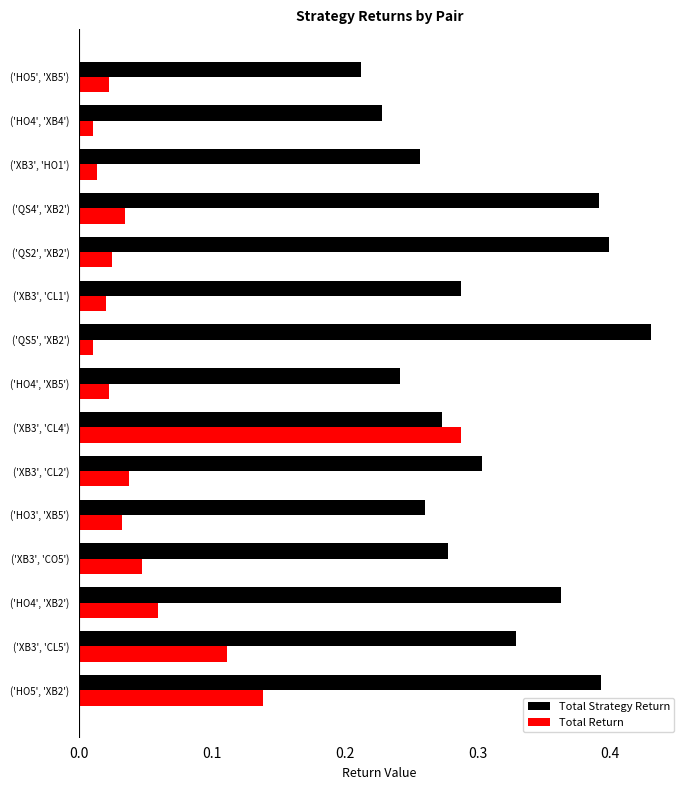

At which category does the chart reach its peak across all series?

('QS5', 'XB2')